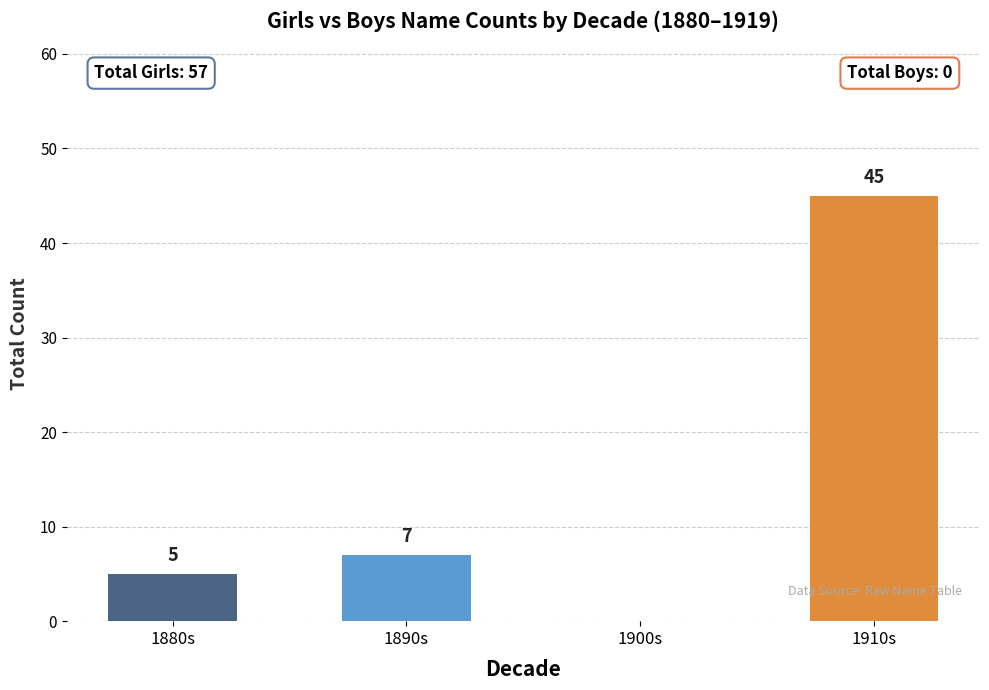

What is the sum of the values at 1880s and 1890s?

12